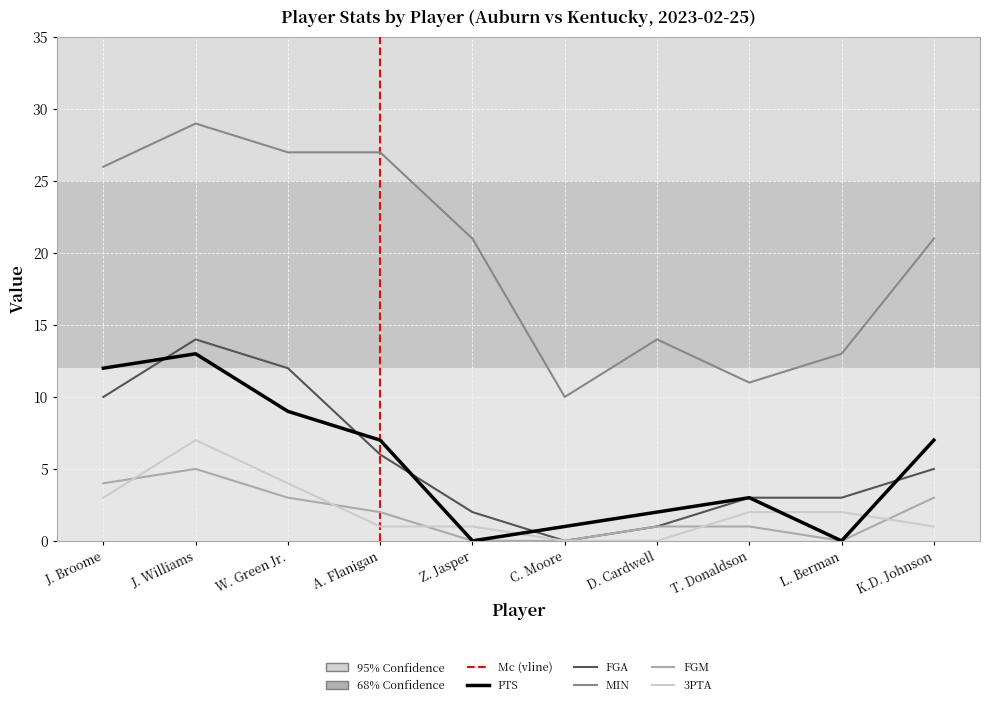

What is the difference between the maximum and minimum values in the FGM series?

5